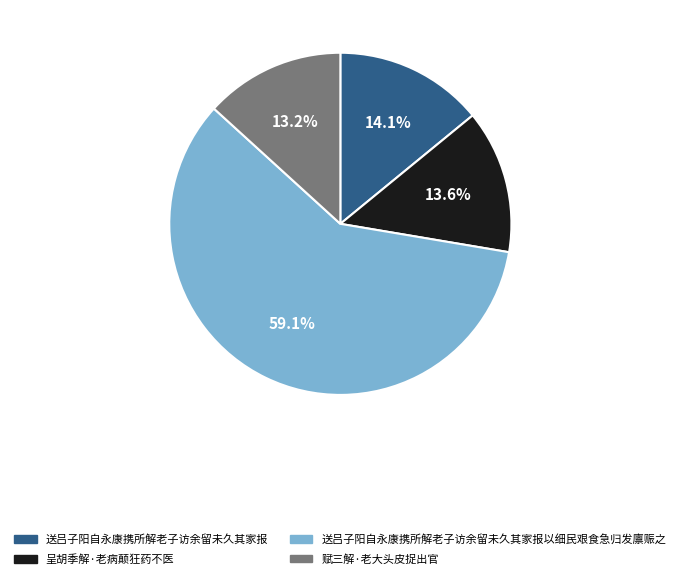

Which slice represents more than half of the pie?

送吕子阳自永康携所解老子访余留未久其家报以细民艰食急归发廪赈之